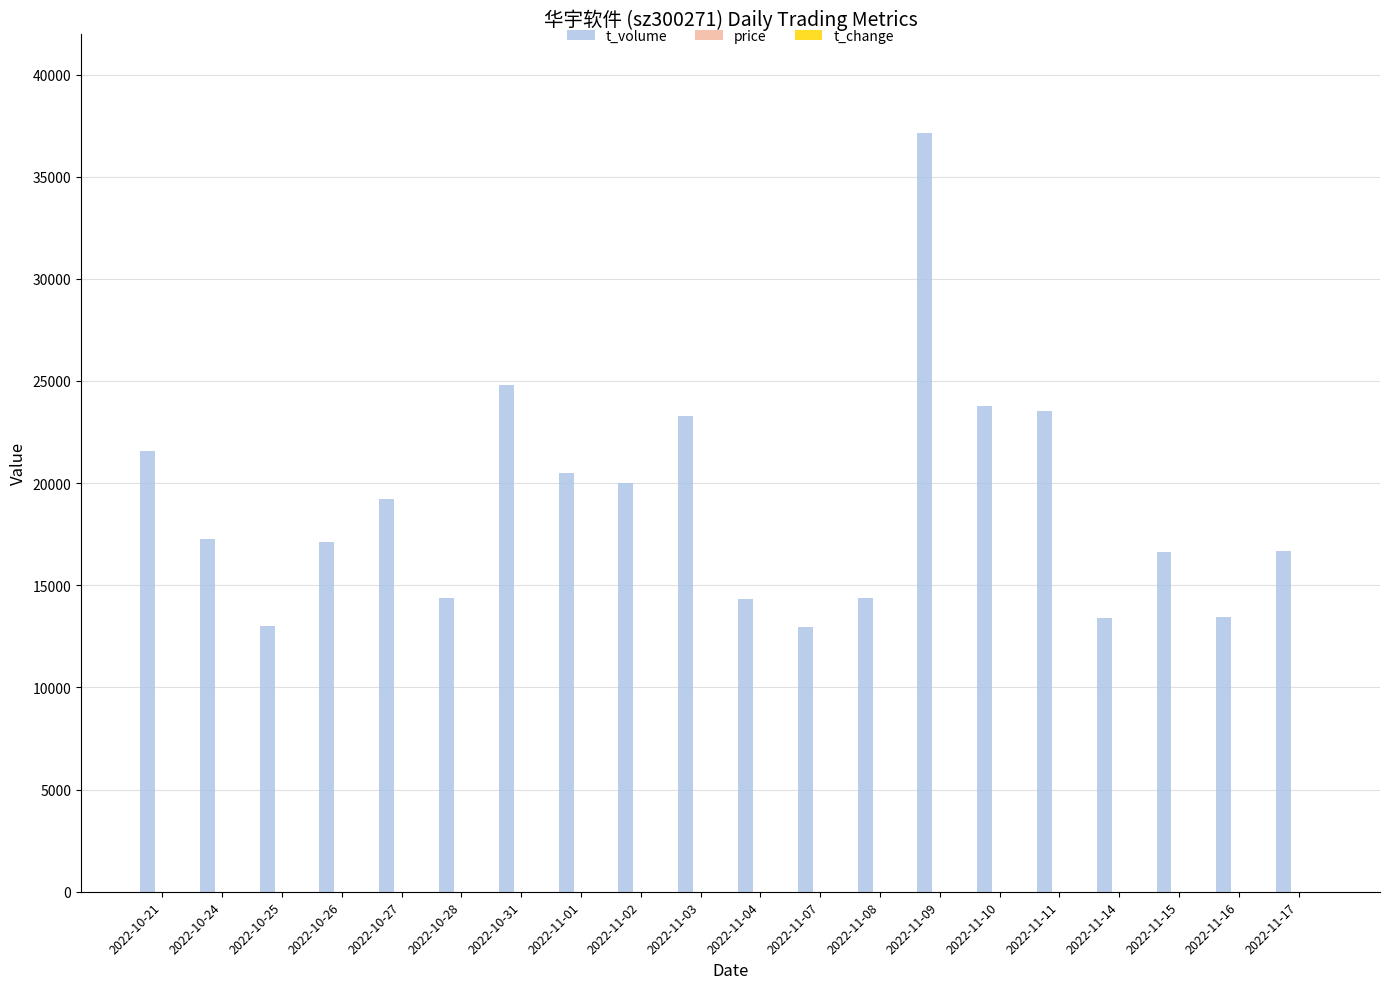

Between 2022-11-04 and 2022-11-11, which series saw the biggest shift?

t_volume